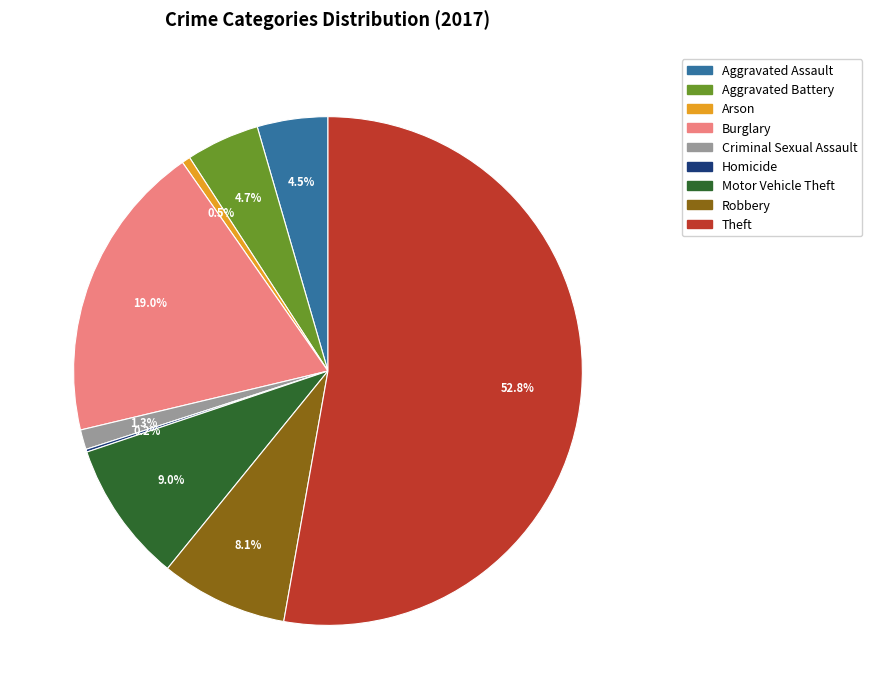

Is Theft the majority of the pie?

Yes